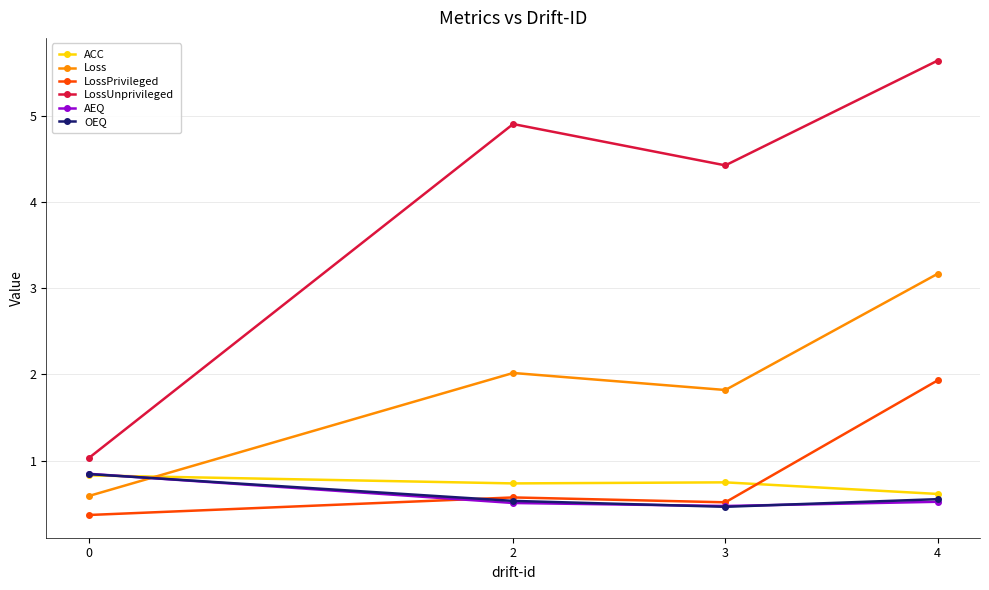

Is it true that Loss equals 0.9 at 0?

False